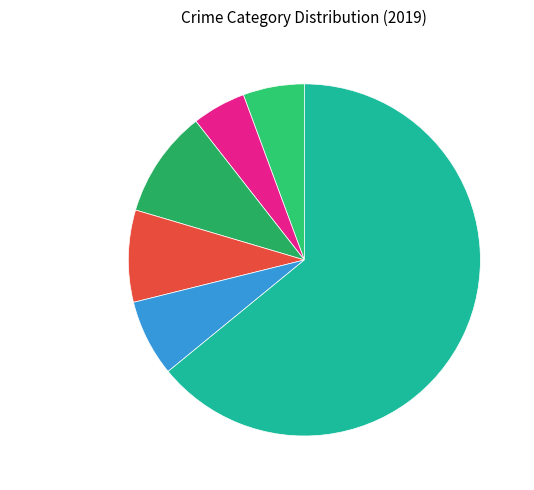

Is there any slice that represents more than half of the pie?

Yes